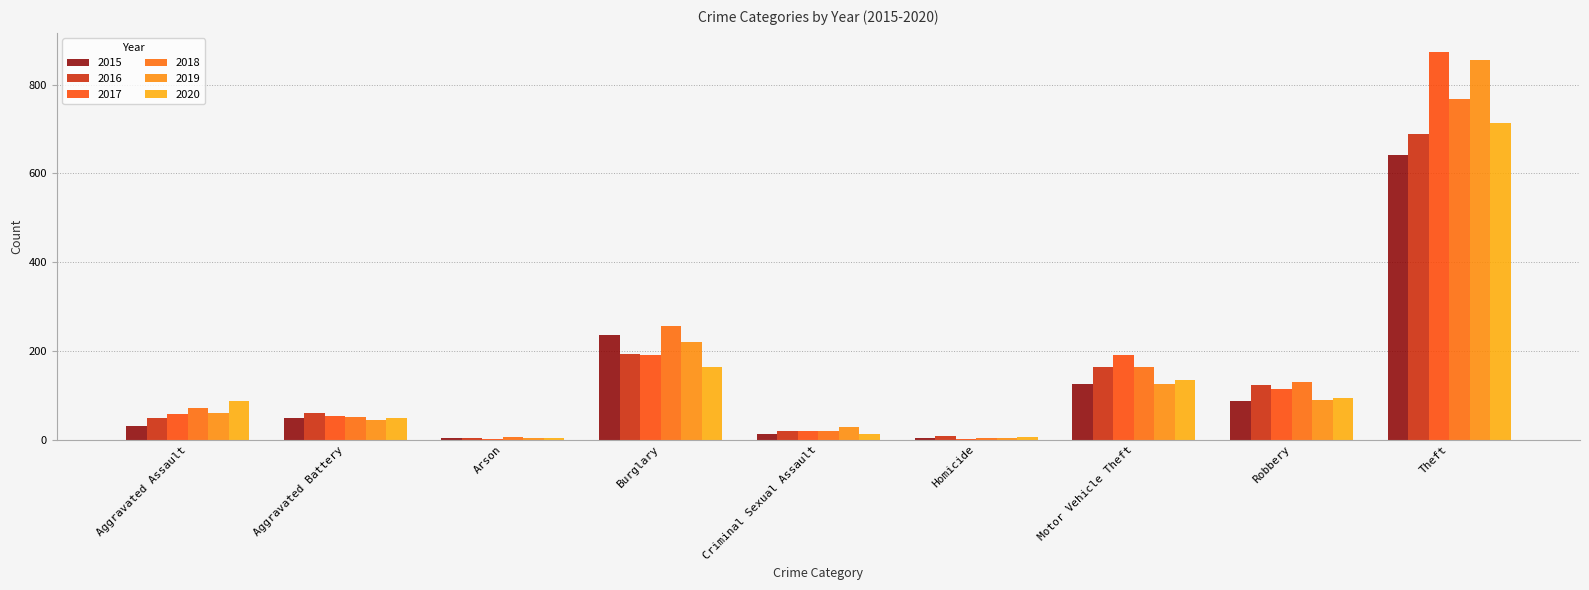

True or false: 2020 has a value of 6 at Criminal Sexual Assault.

False